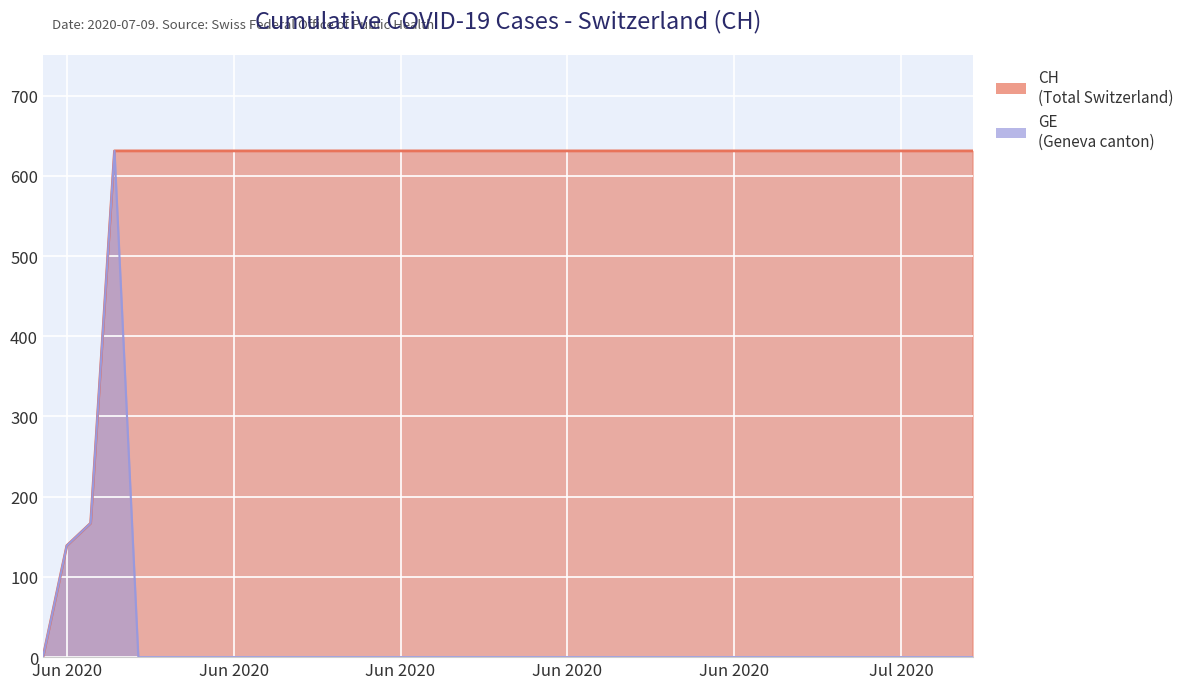

True or false: CH has a value of 631 at 2020-06-04.

True